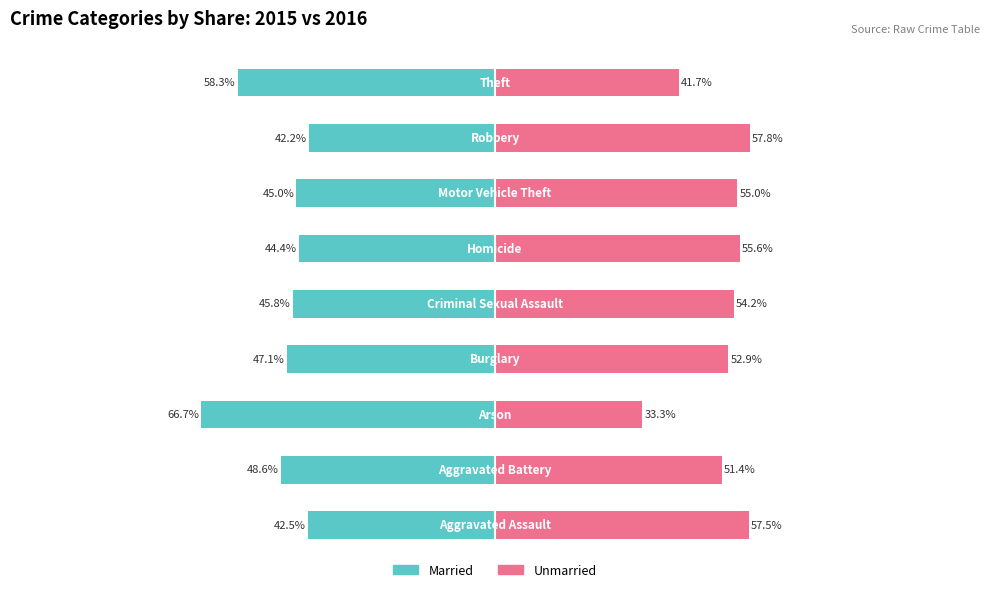

What is the difference between the maximum and second lowest values in the Unmarried series?

16.1